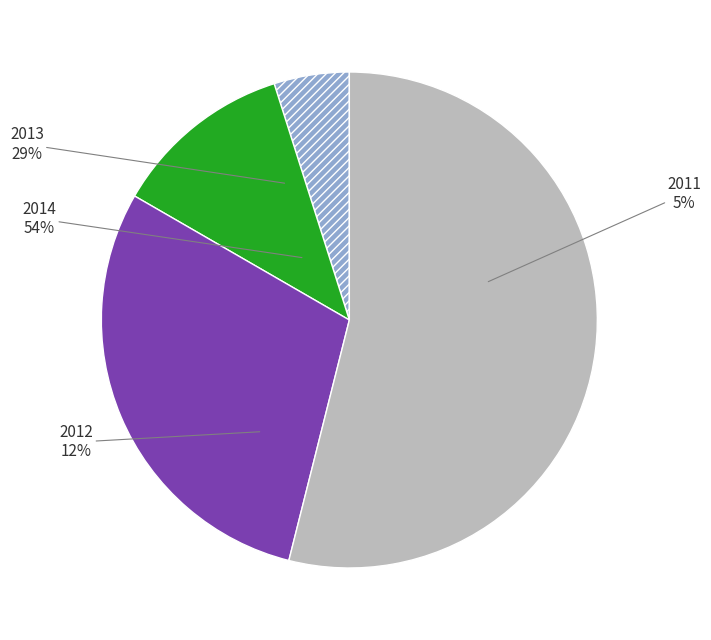

To the nearest percent, what is the difference between the 2013 and 2012 slice percentages?

18%